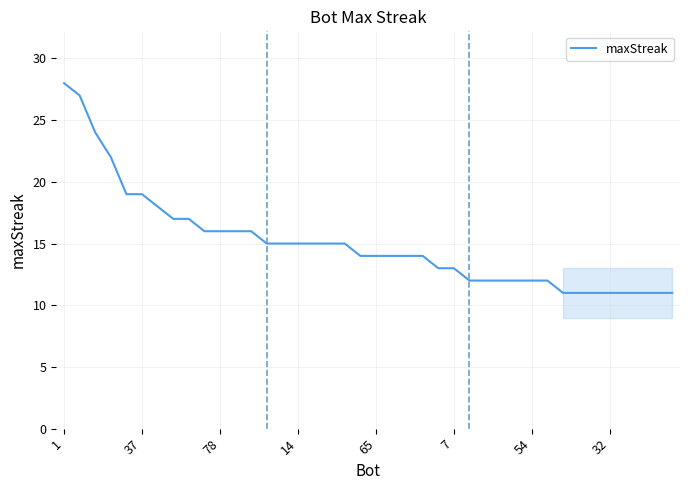

How many lines are shown in the chart?

1